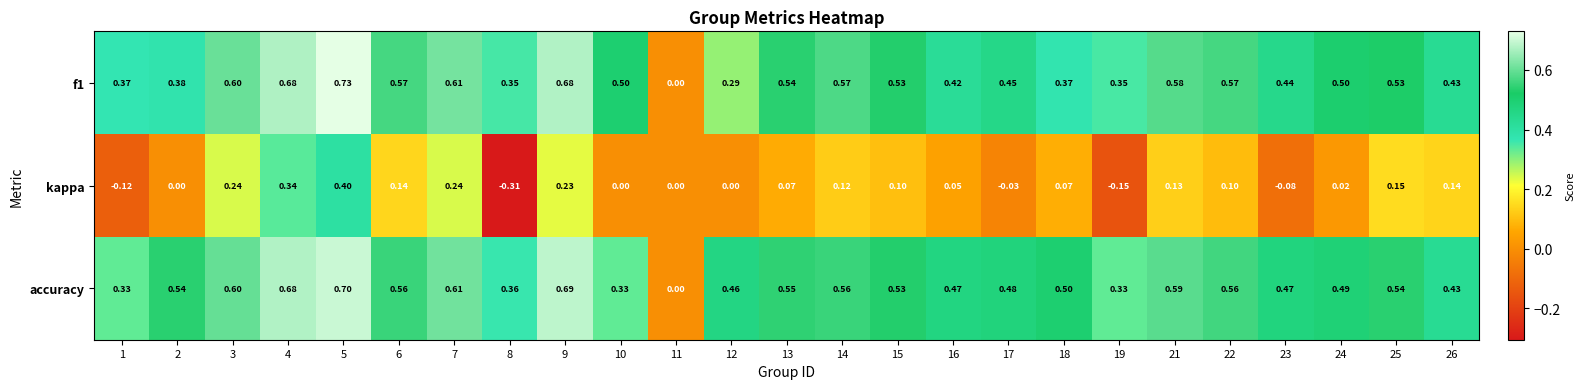

Which series changed the most between 13 and 24?

accuracy